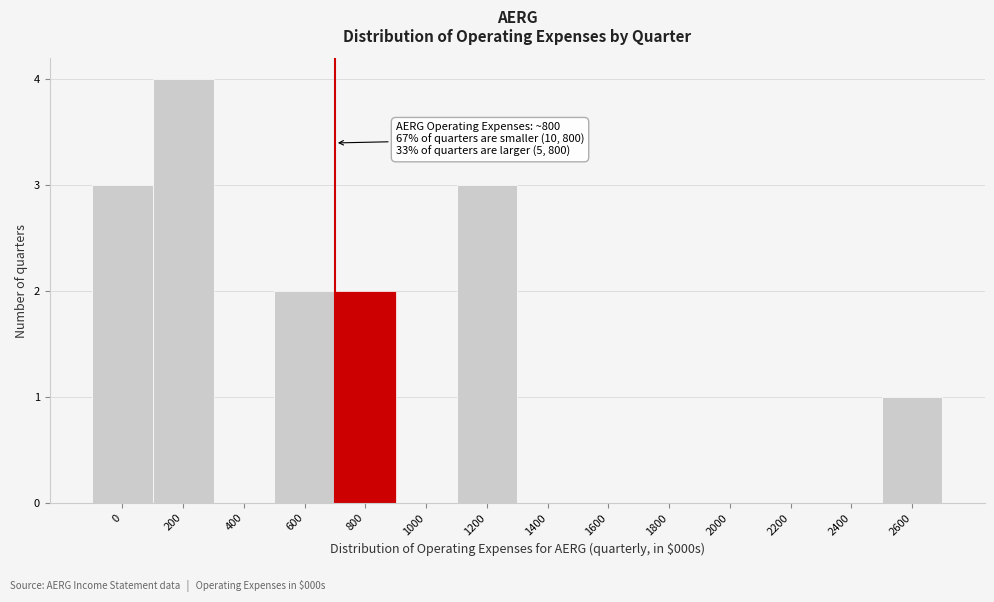

Reading right to left, extract all data points from this chart.

2600=1	2400=0	2200=0	2000=0	1800=0	1600=0	1400=0	1200=3	1000=0	800=2	600=2	400=0	200=4	0=3